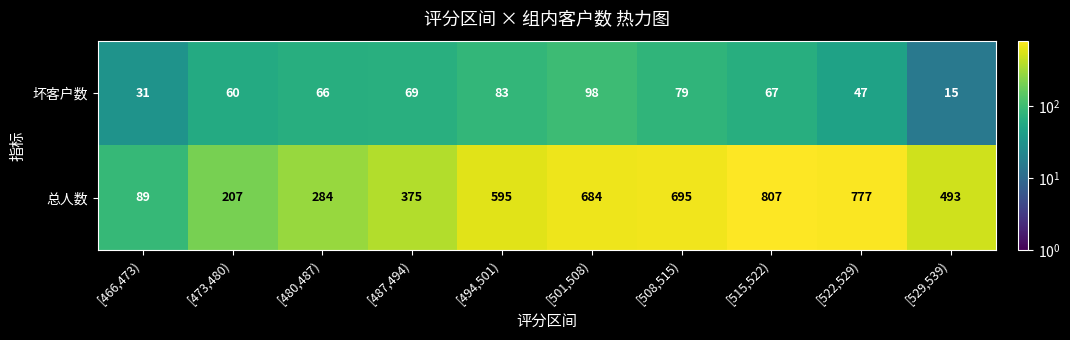

Which label corresponds to the largest value in the chart?

[515,522)